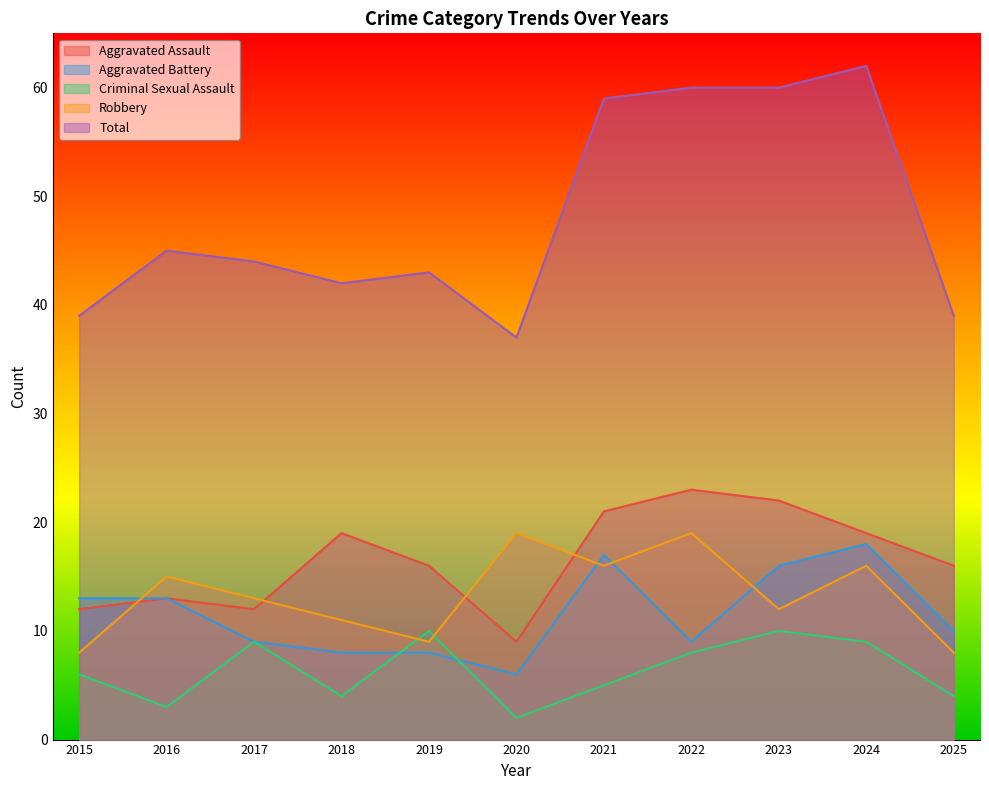

What is the difference between the maximum and minimum values in the Aggravated Assault series?

14